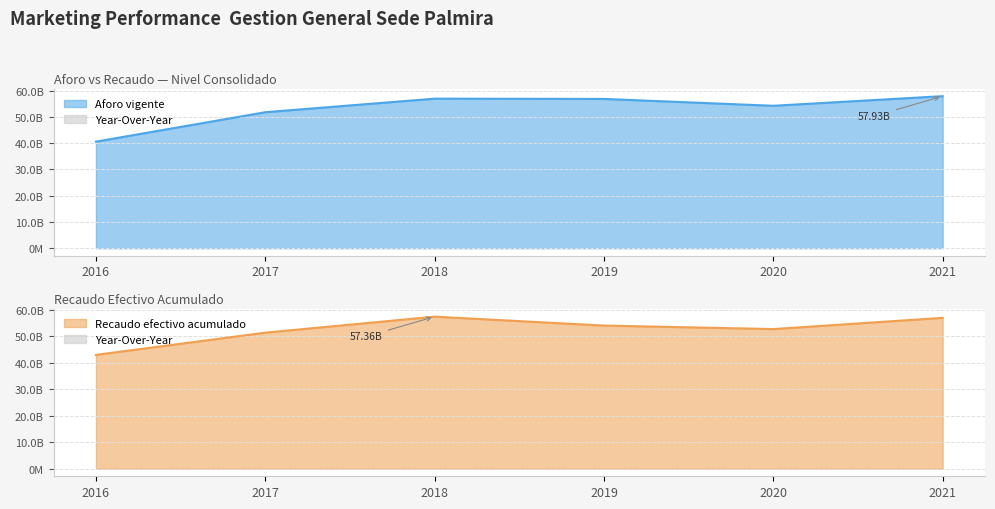

Is the value of Aforo vigente at 2019 greater than the value of Recaudo efectivo acumulado at 2021?

No